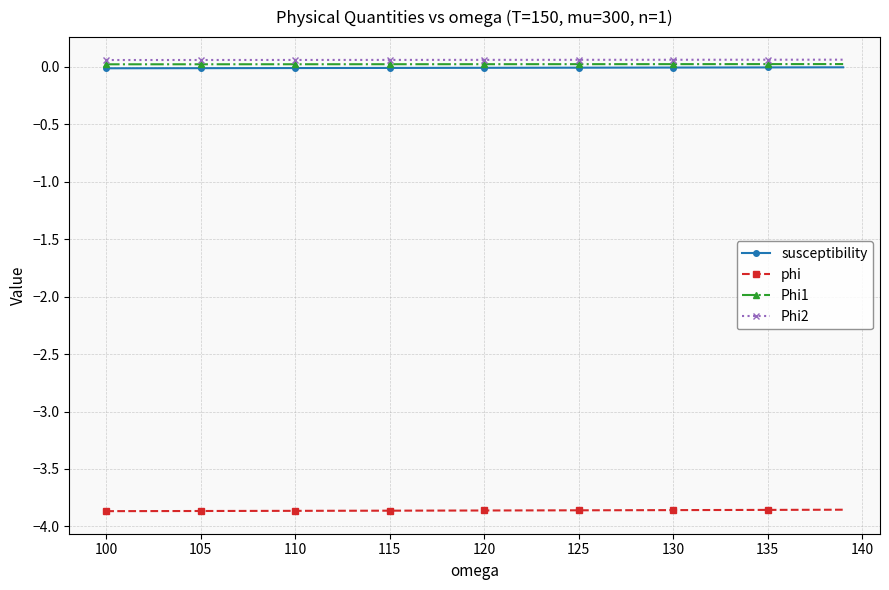

What is the value of the Phi2 point at the 2nd from the left?

0.1